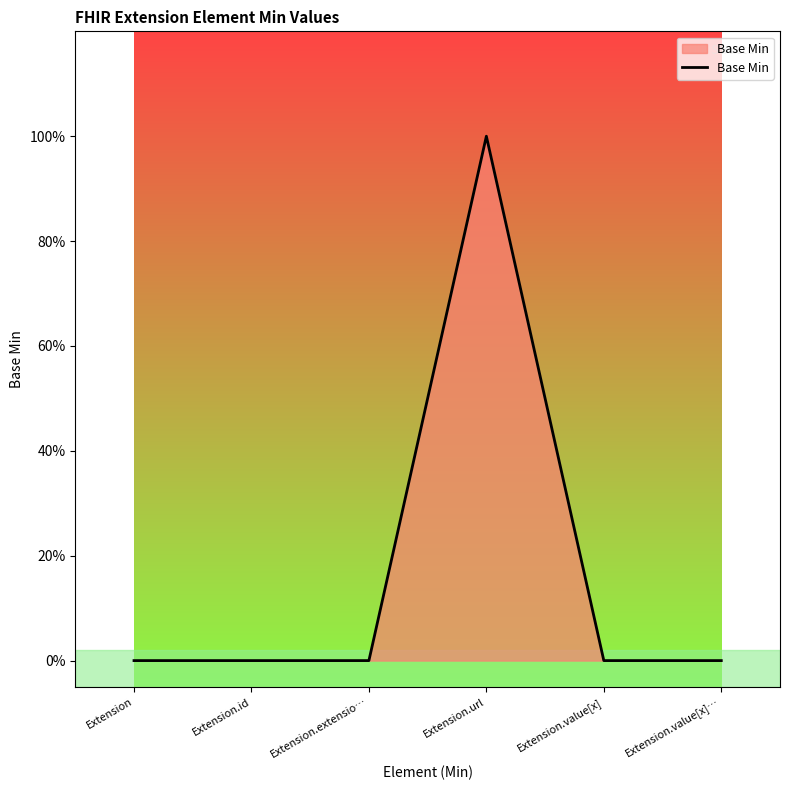

What position from the right is Extension.value[x]?

2